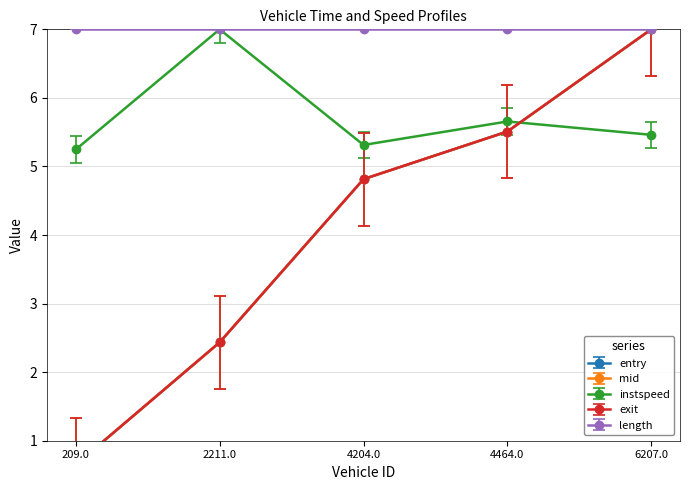

True or false: instspeed has a value of 5.3 at 4204.0.

True